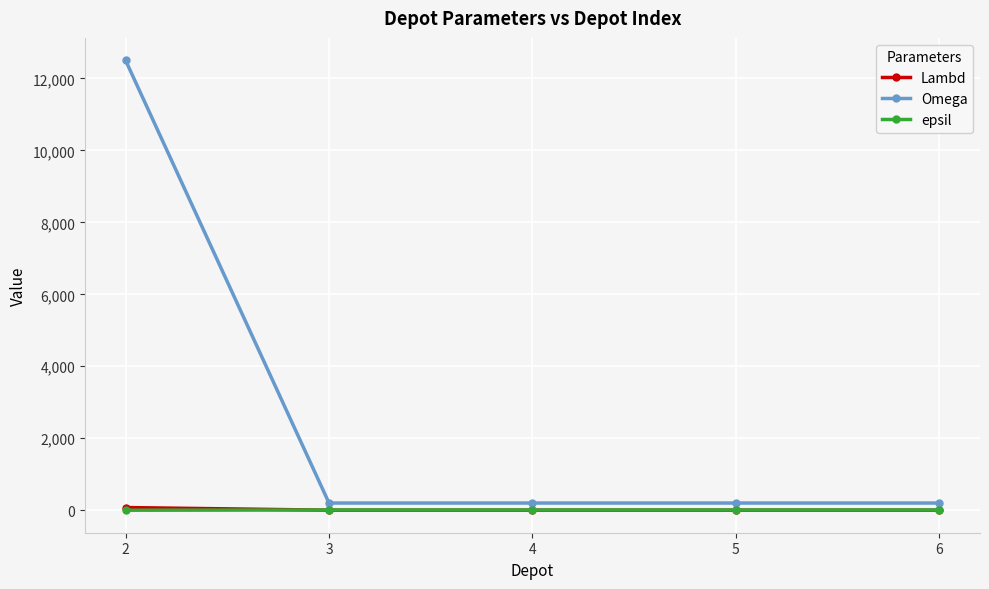

At which category is the sum across all series the highest?

2